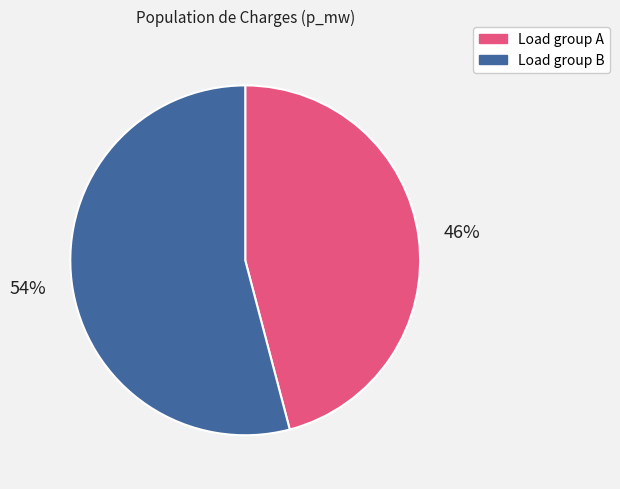

To the nearest percent, what is the average slice percentage?

50%